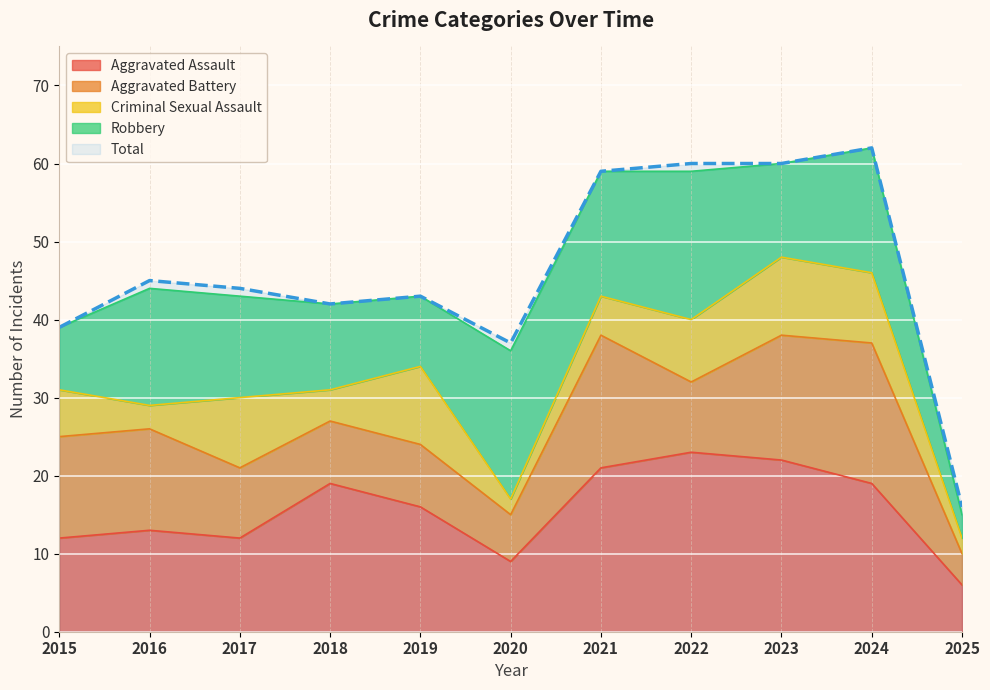

At which label does Aggravated Battery first exceed 9?

2015